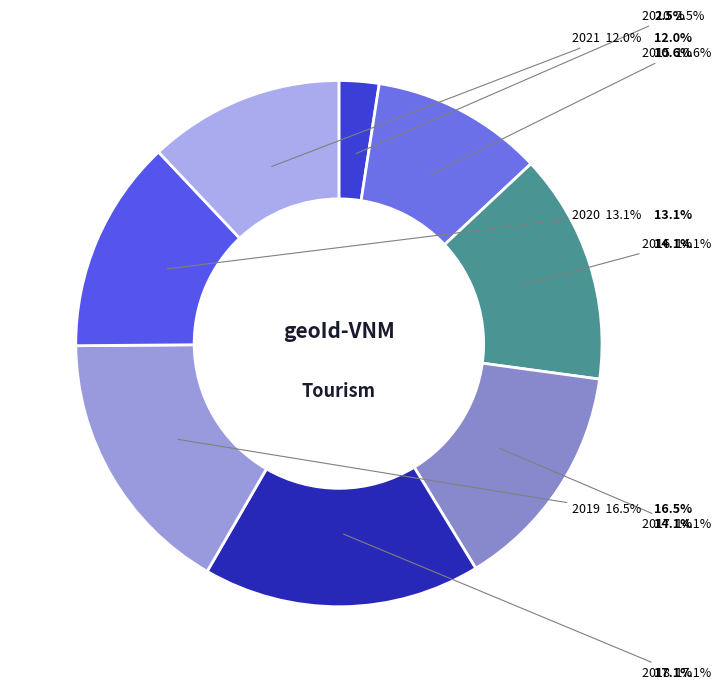

What is the largest slice in the pie chart?

2018